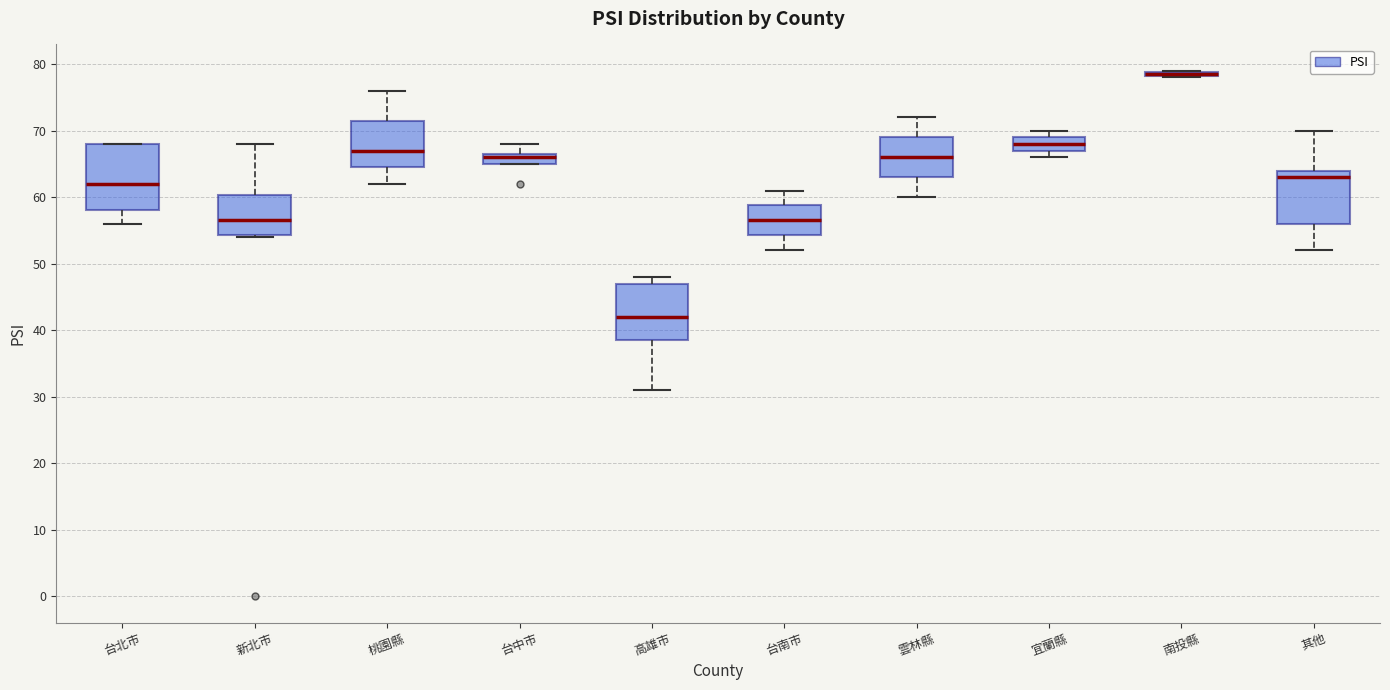

Which box is the tallest, from its lower edge to its upper edge?

台北市